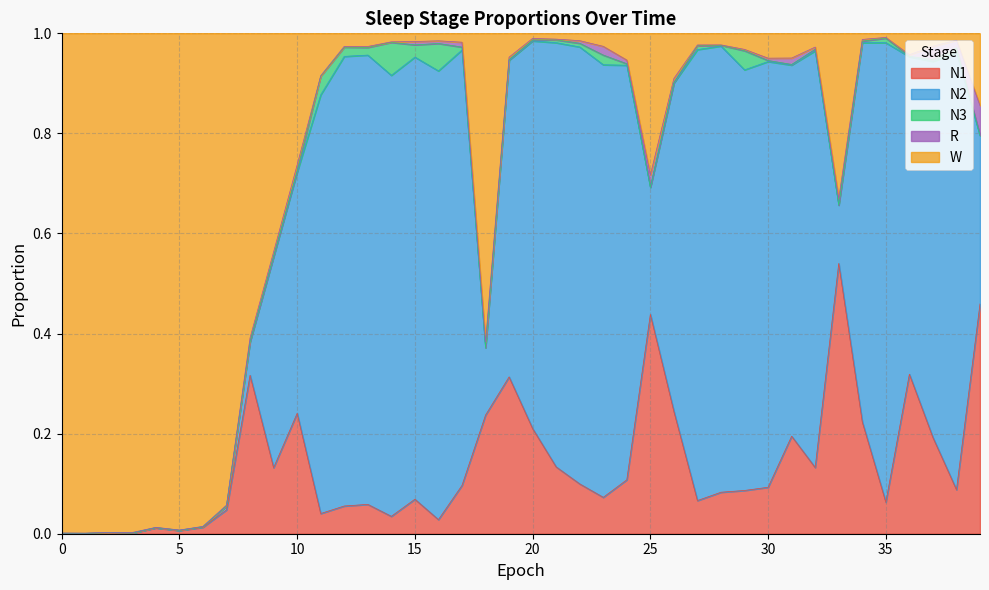

How many intersections are there between N3 and W?

6